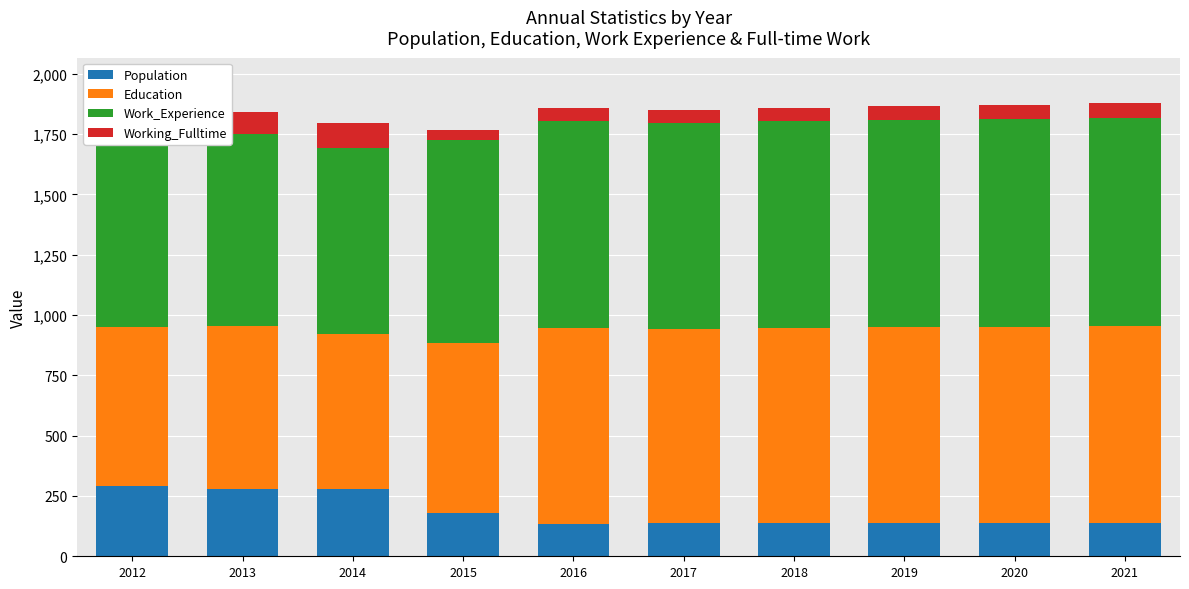

What is the difference between the maximum and minimum values in the Population series?

158